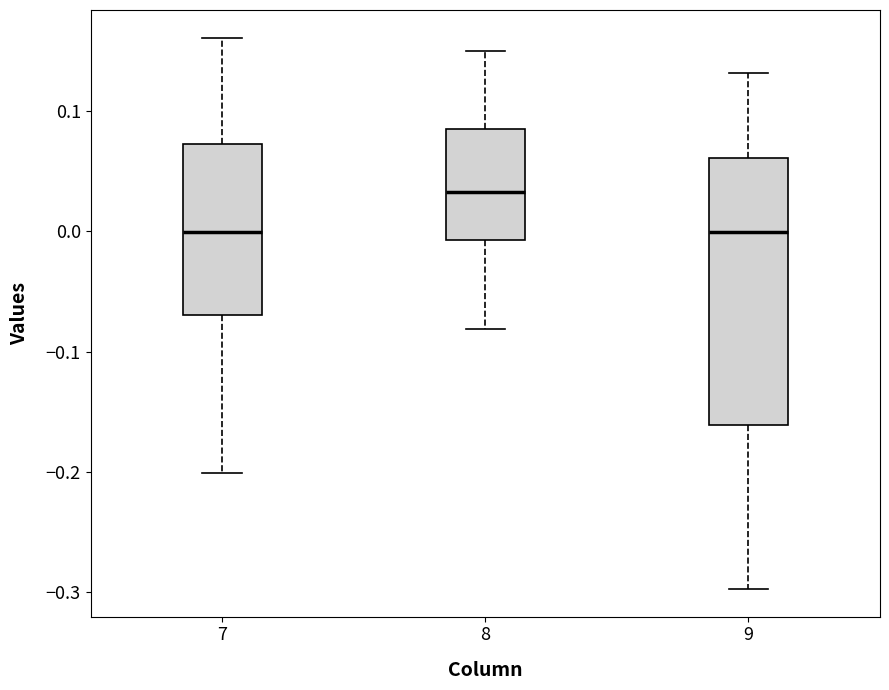

Reading left to right, read every box against the y-axis: the position of its median line, the range the box covers, and the ends of its whiskers. The values are not printed on the chart, so give them approximately, as read against the axis.

7: median 0.00, box -0.07 to 0.07, whiskers -0.20 to 0.16
8: median 0.03, box -0.01 to 0.08, whiskers -0.08 to 0.15
9: median 0.00, box -0.16 to 0.06, whiskers -0.30 to 0.13